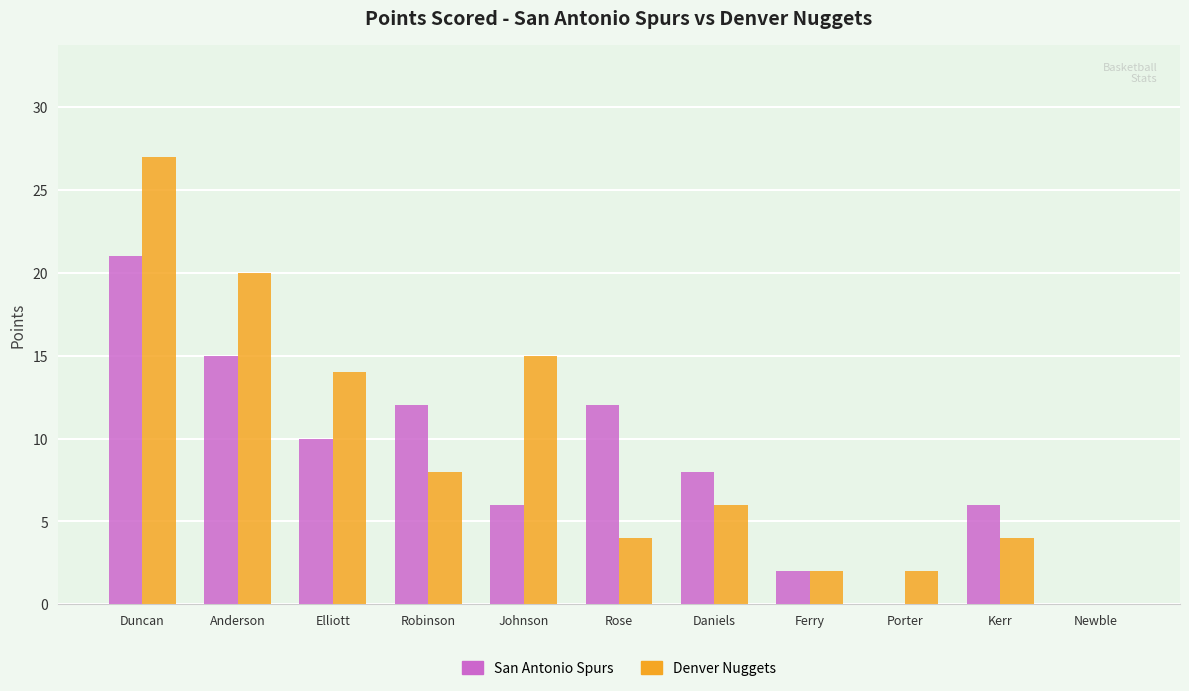

What is the sum of the Denver Nuggets values at Kerr and Anderson?

24